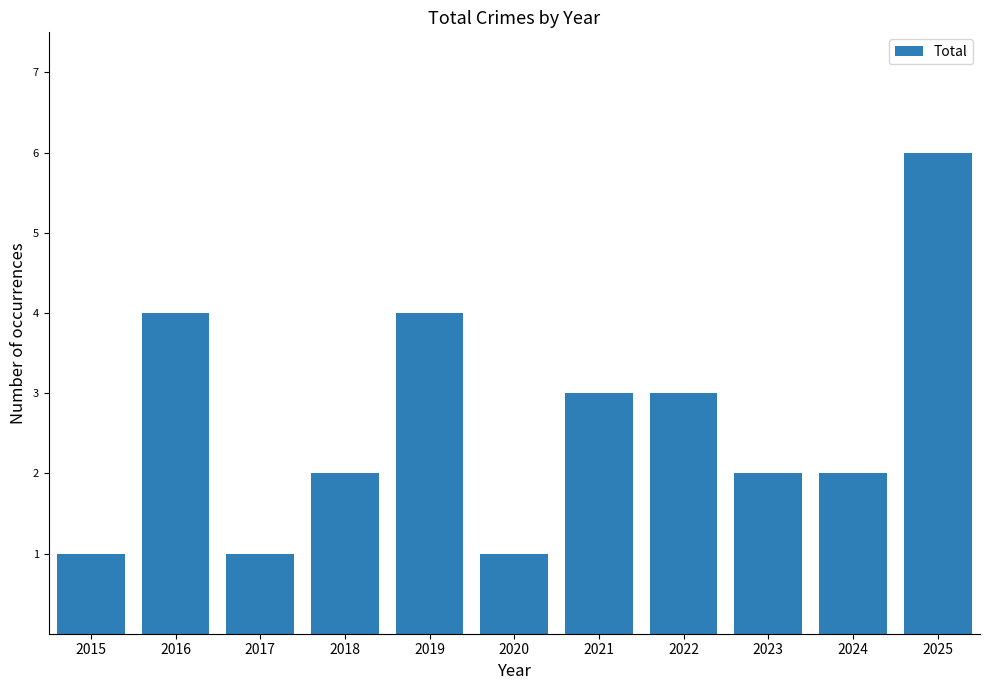

What is the difference between the maximum and second lowest values?

5